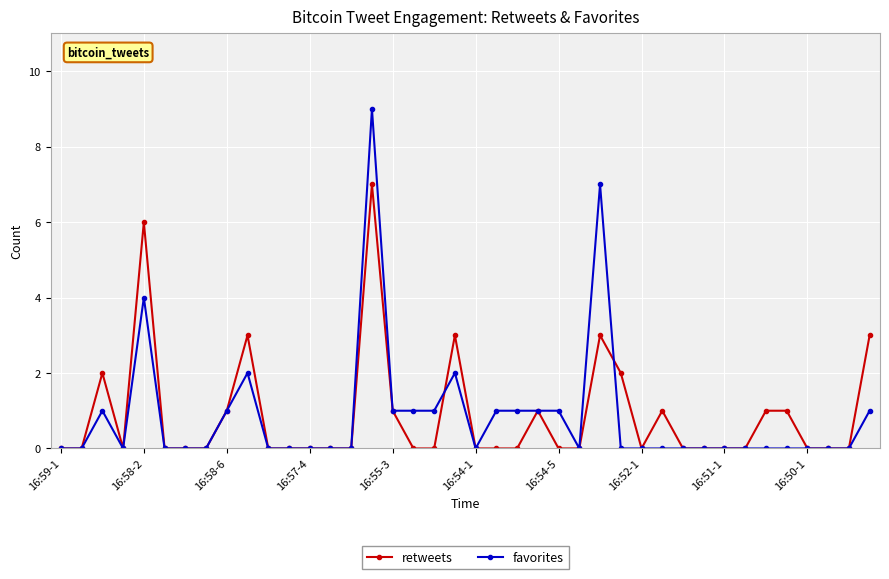

How many data points does each series have?

40